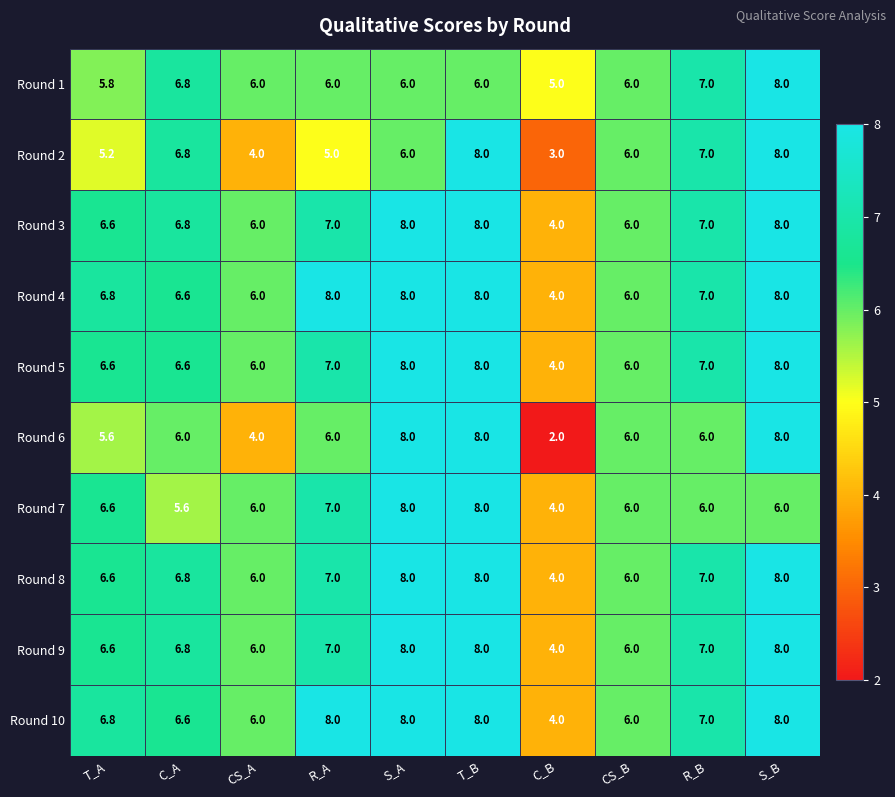

What is the difference between the second highest and minimum values in the Round 3 series?

4.0